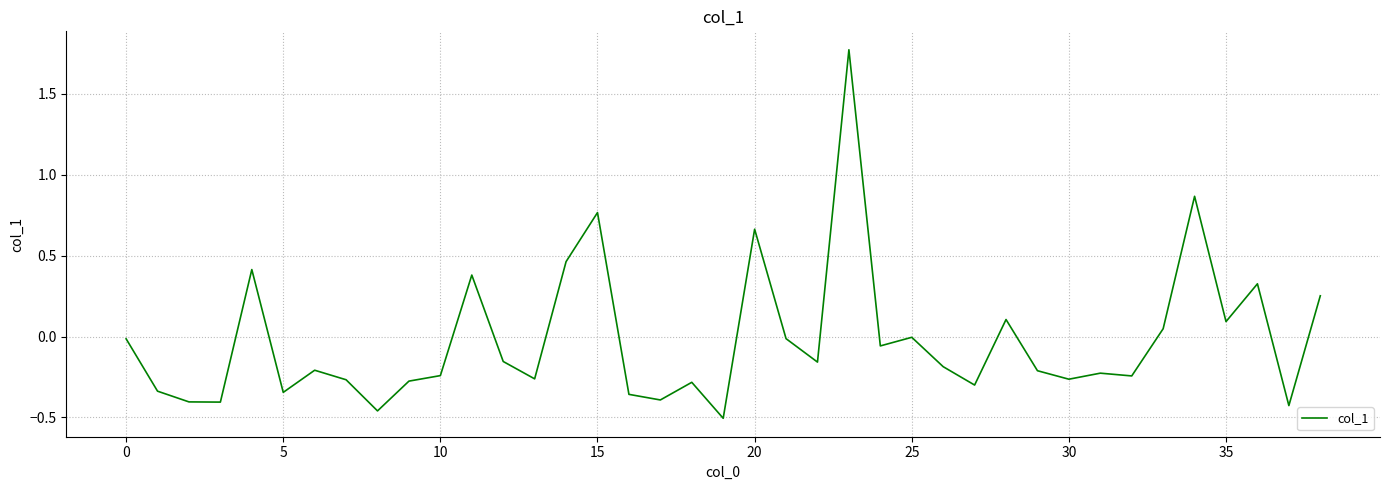

What is the difference between the maximum and minimum values?

2.3